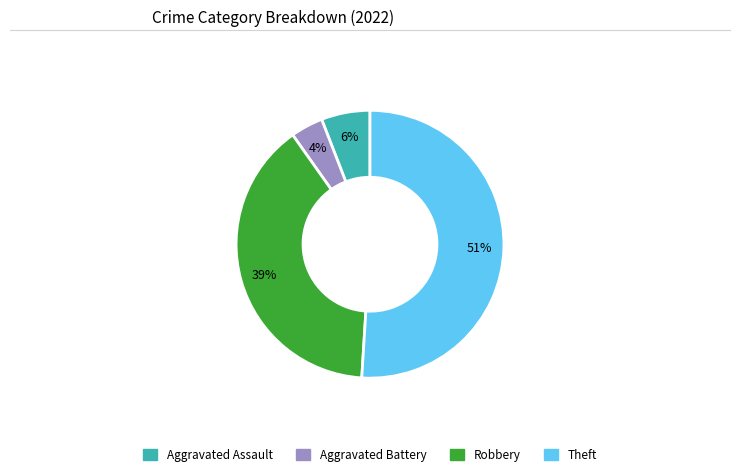

Approximately how many times larger is the value at Aggravated Battery compared to Aggravated Assault?

0.7